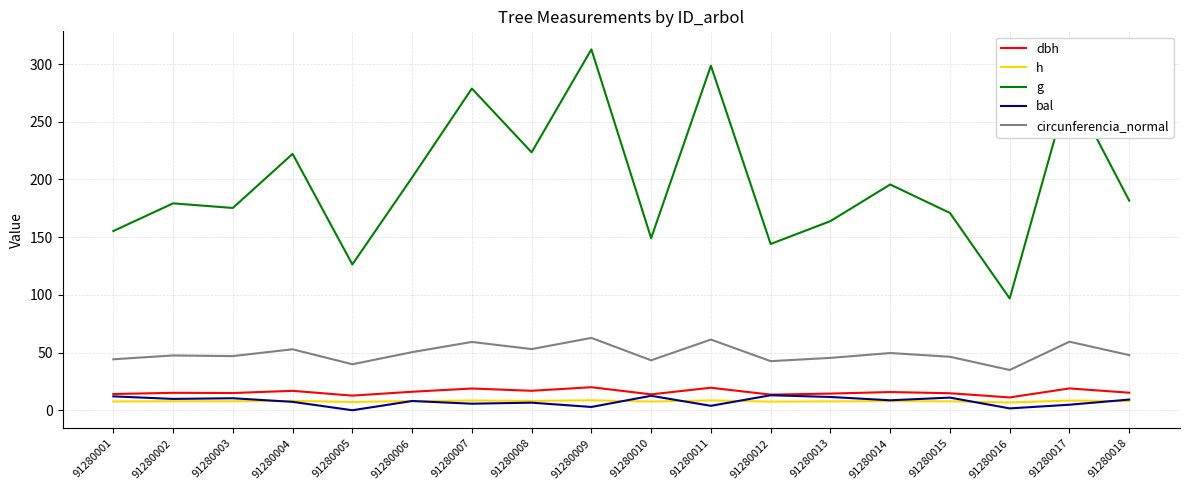

At 91280015, list the series in order from smallest to largest.

h, bal, dbh, circunferencia_normal, g